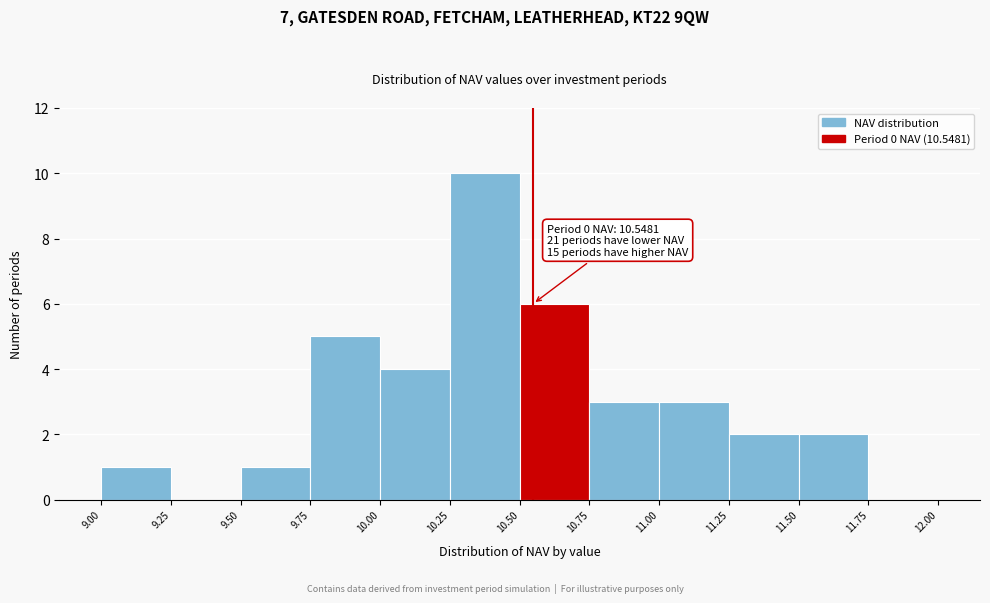

Which range on the x-axis has the tallest bar?

10.25 to 10.50